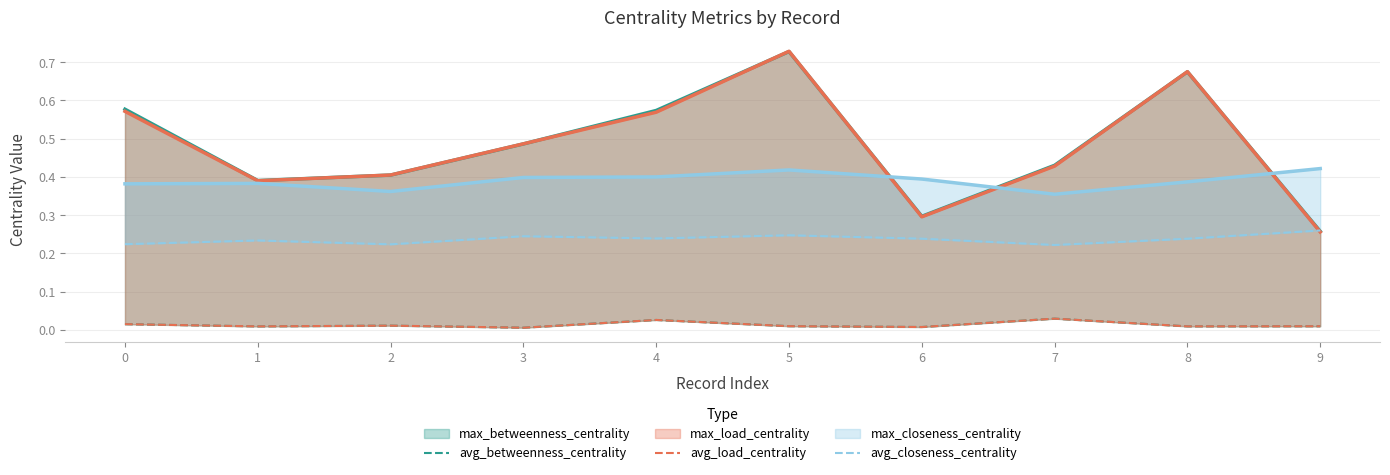

What is the sum of the avg_closeness_centrality values at 8 and 2?

0.5